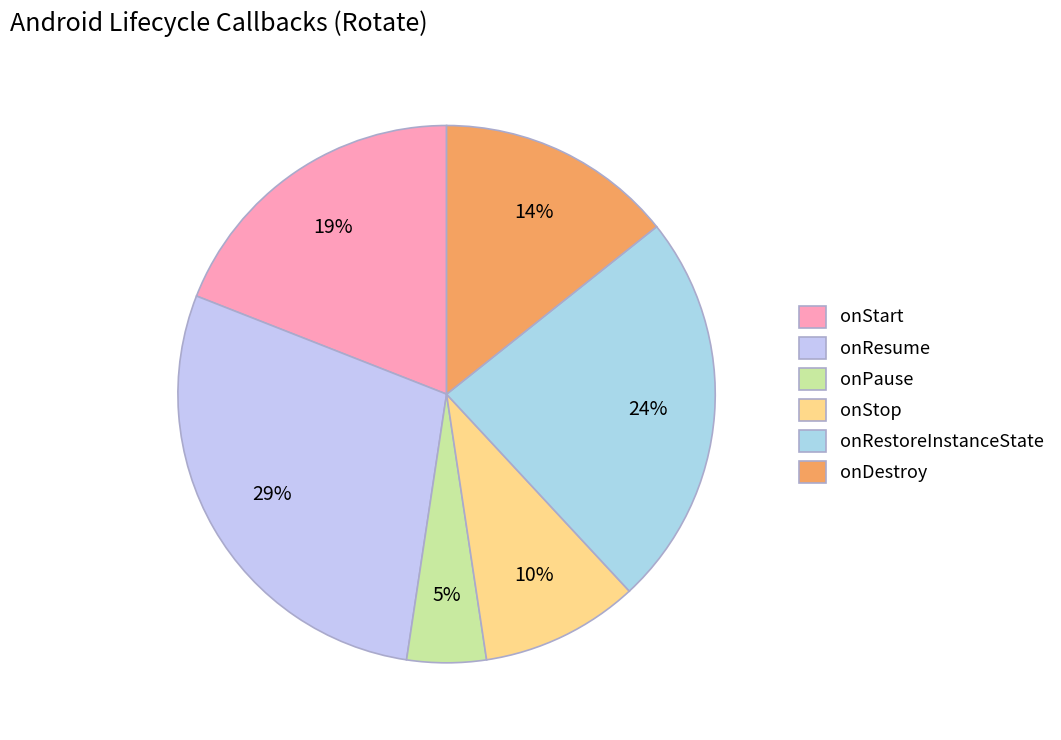

Does onPause represent more than half of the total?

No